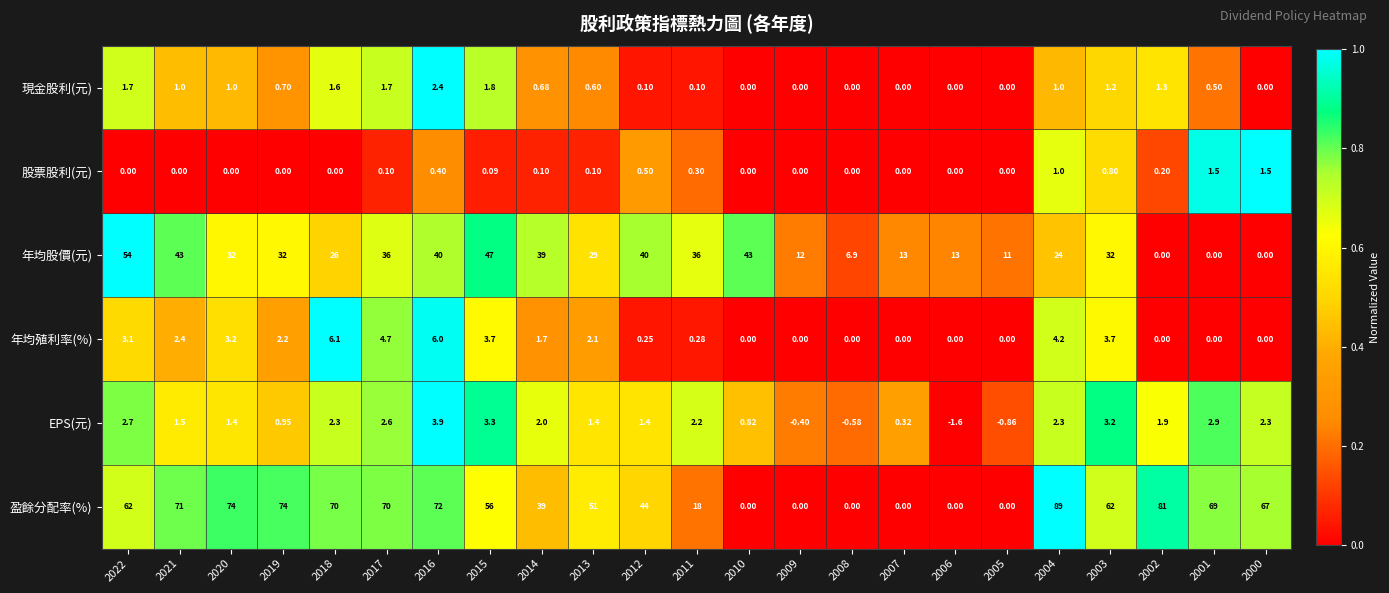

Rank the series by their maximum value, from lowest to highest.

股票股利(元), 現金股利(元), EPS(元), 年均殖利率(%), 年均股價(元), 盈餘分配率(%)